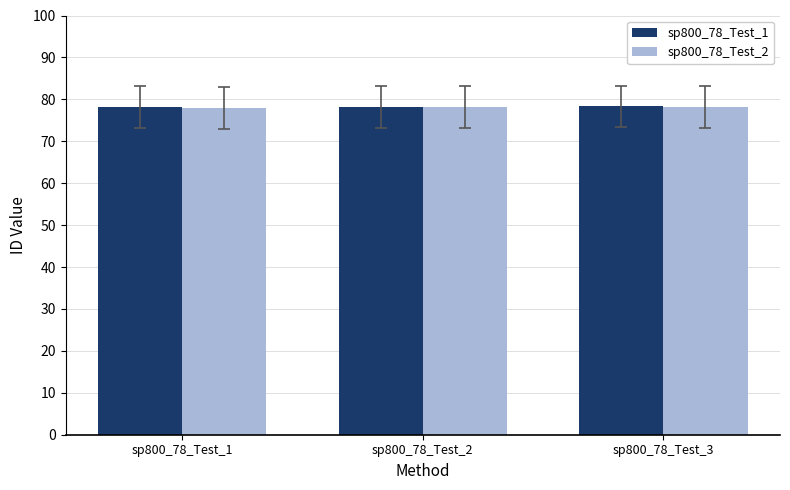

The value of sp800_78_Test_1 at sp800_78_Test_1 is 111.0. True or false?

False